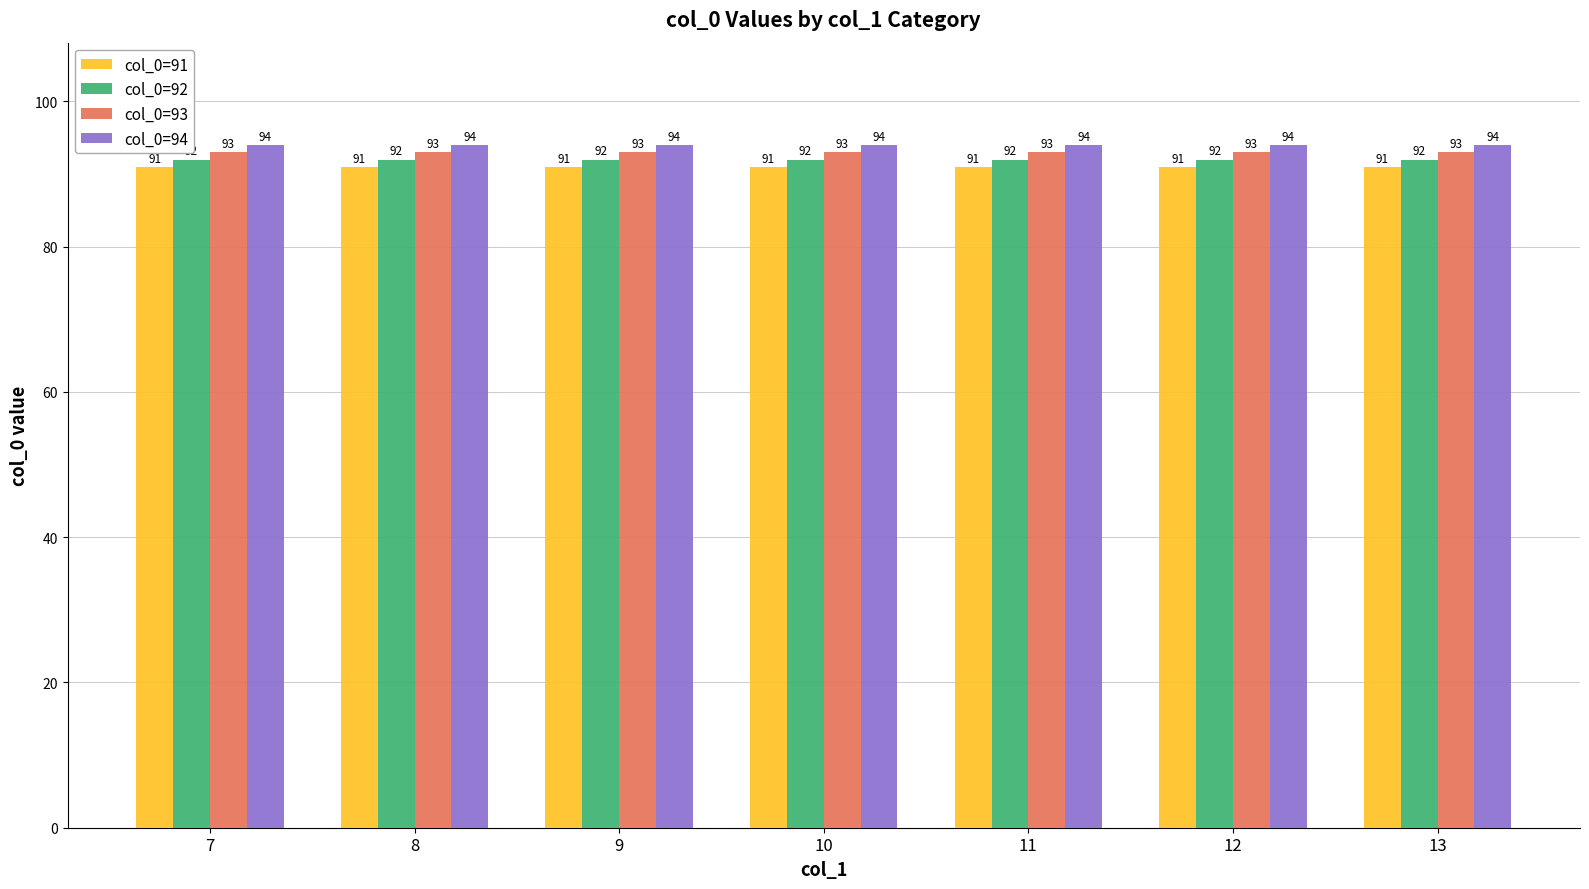

Is it true that col_0=92 equals 92 at 10?

True